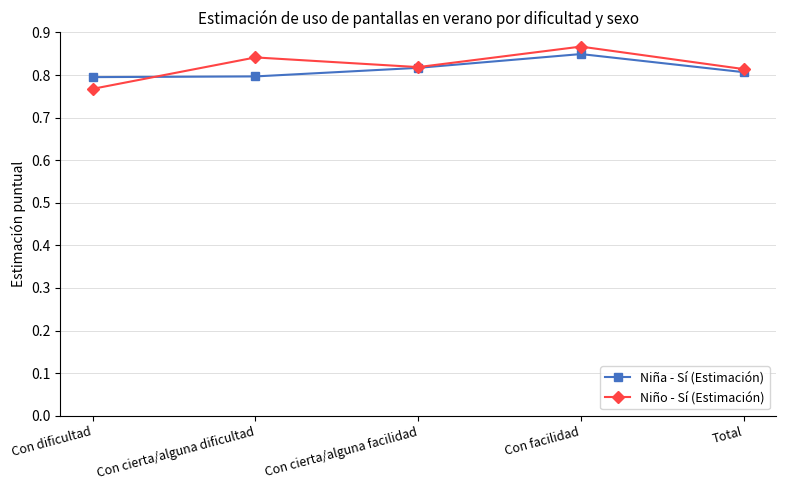

Which series ends up on top after the final intersection of Niño - Sí (Estimación) and Niña - Sí (Estimación)?

Niño - Sí (Estimación)